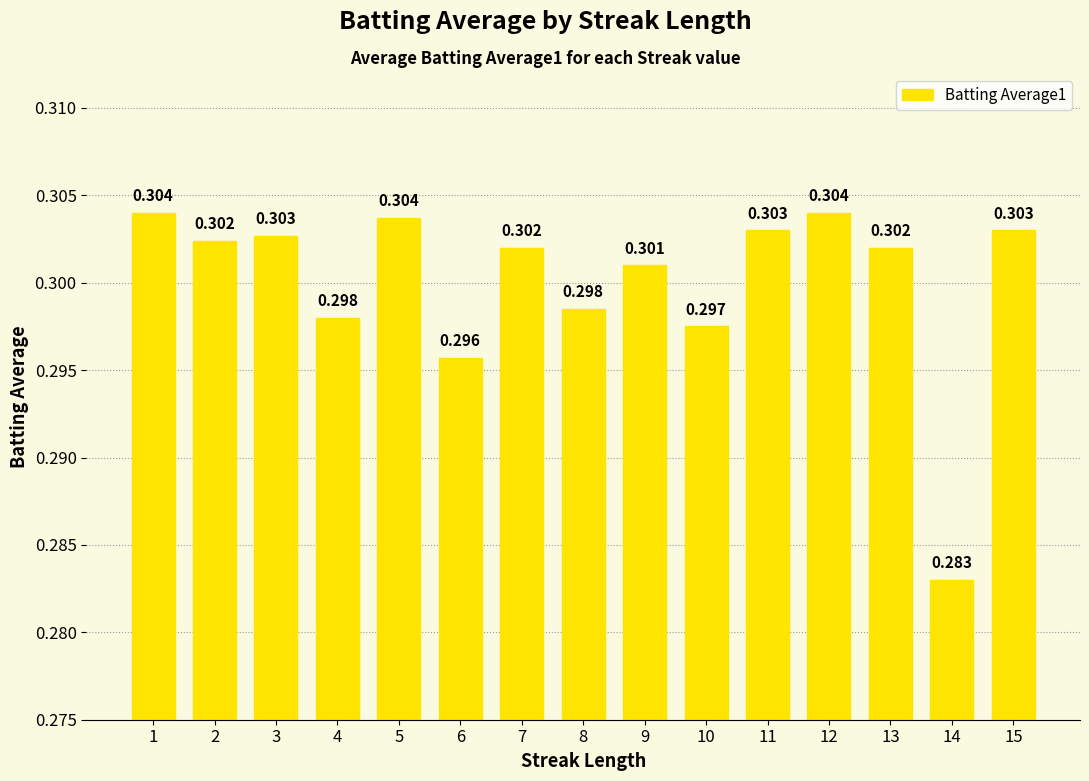

Is it true that the value at 4 is 0.3?

True